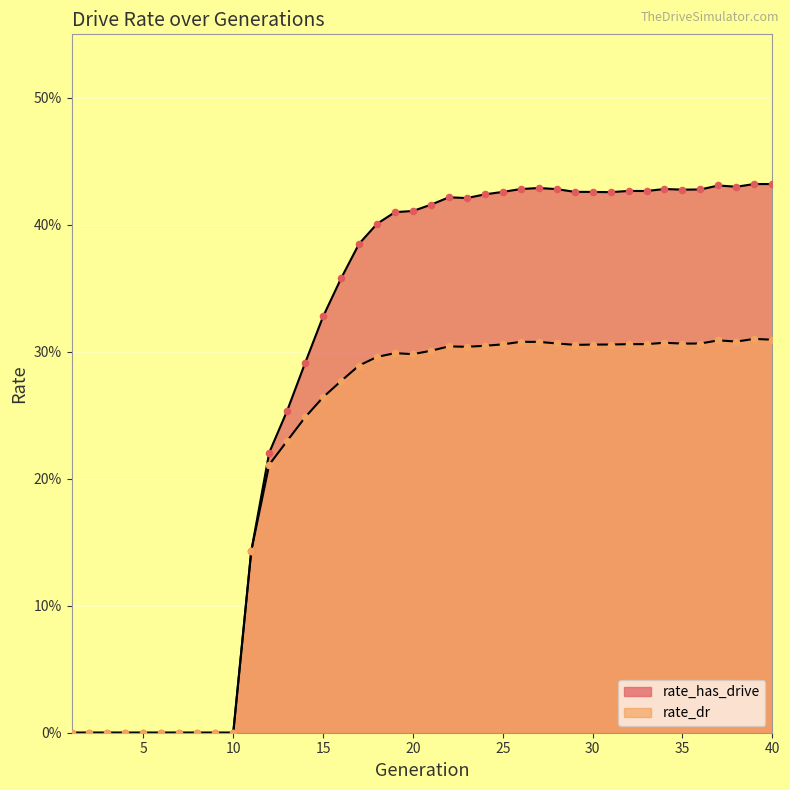

At how many categories does at least one series exceed 0?

30